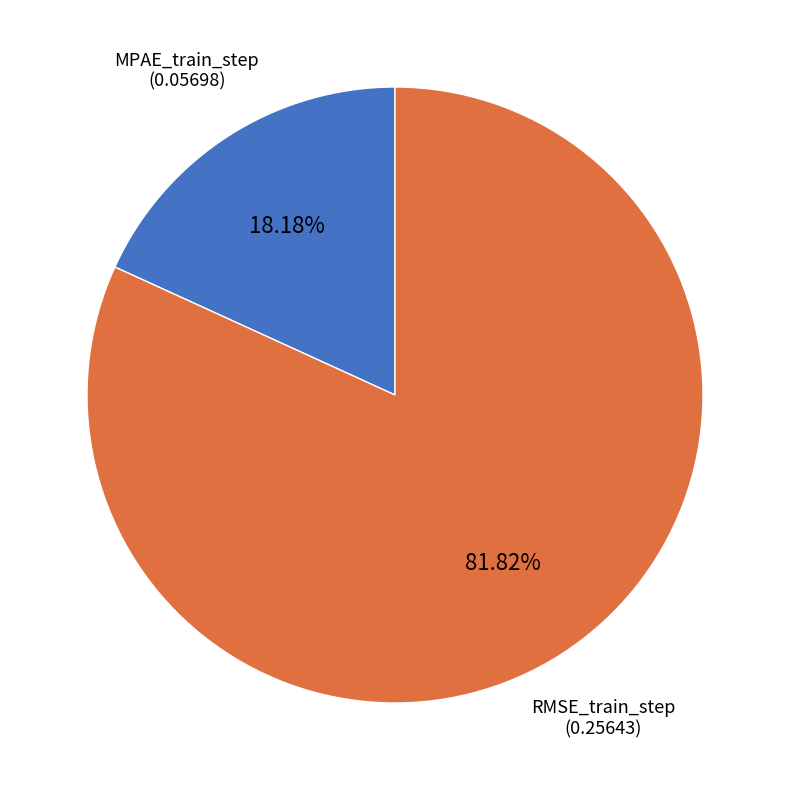

Is there any slice that represents more than half of the pie?

Yes